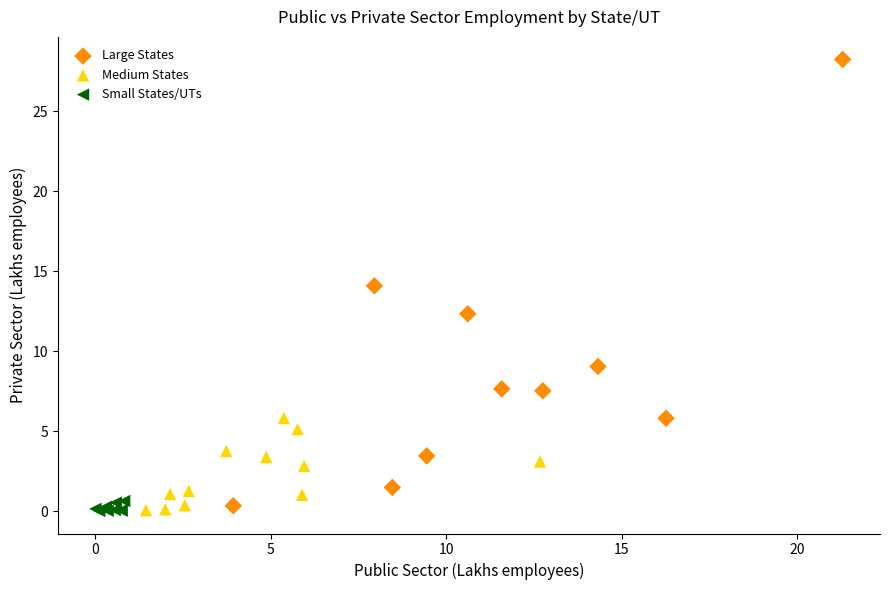

Which series reaches the maximum Y coordinate?

Large States